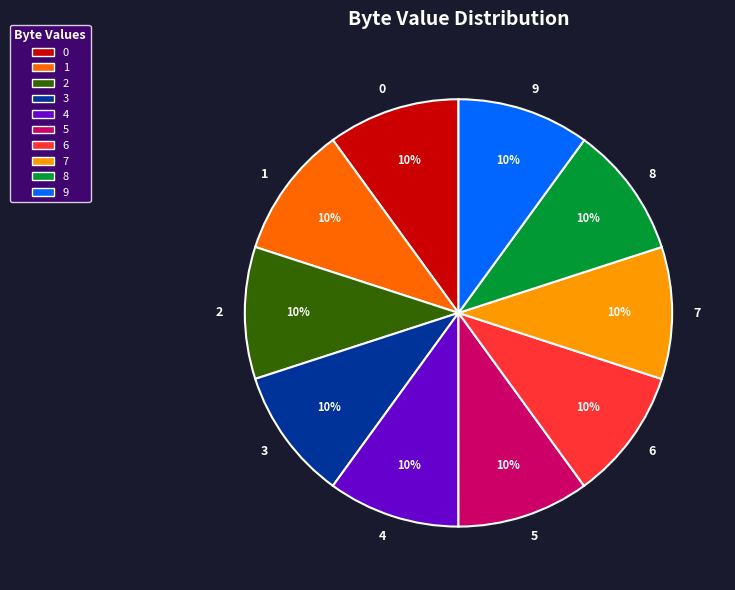

Is there any slice that represents more than half of the pie?

No